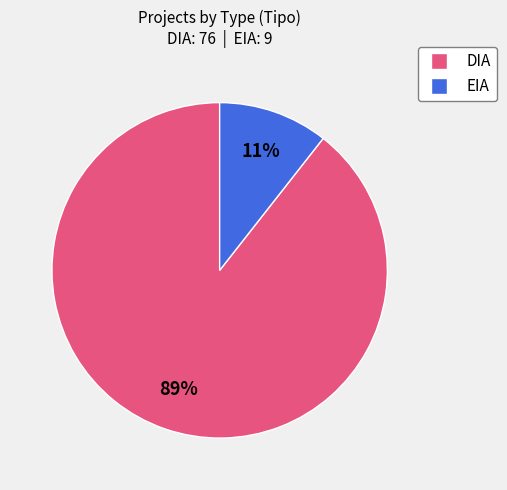

How many slices are in this pie chart?

2